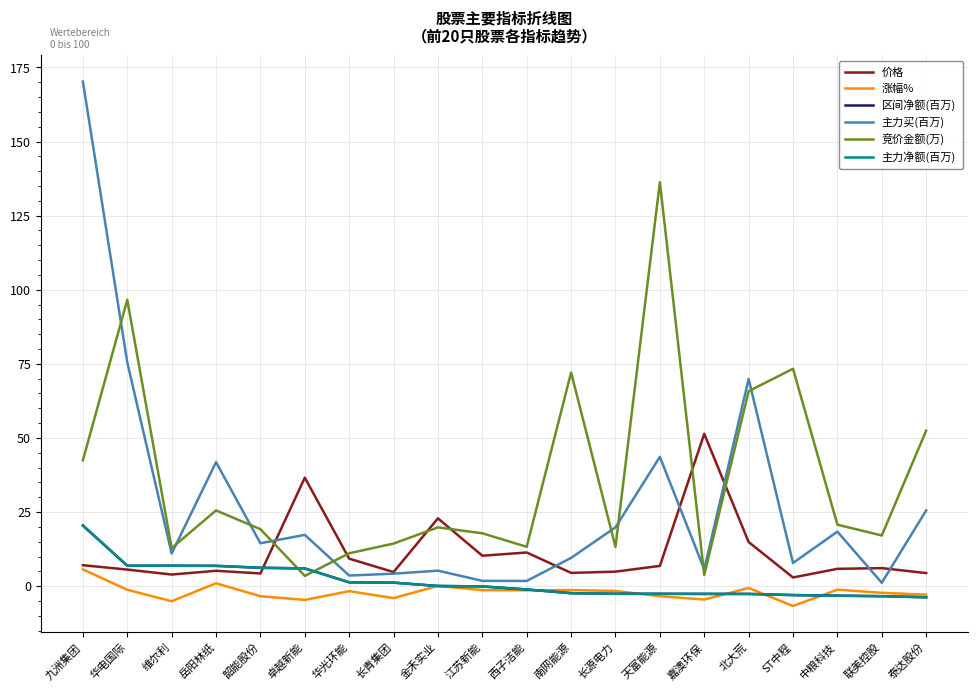

In 涨幅%, how many points are lower than both neighbors (excluding endpoints)?

6